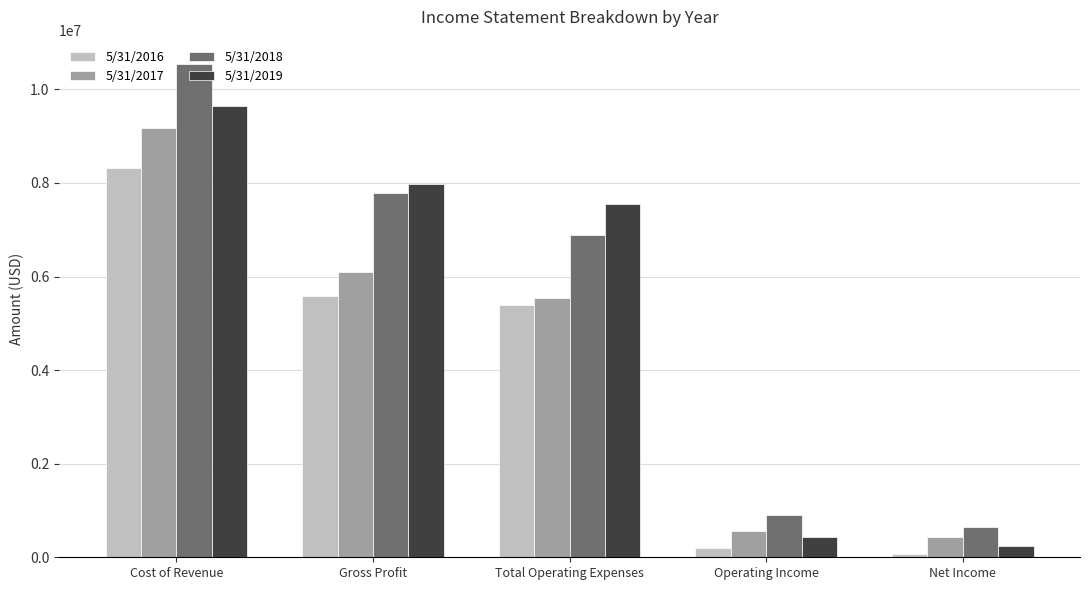

Is it true that 5/31/2016 equals 73396 at Net Income?

True